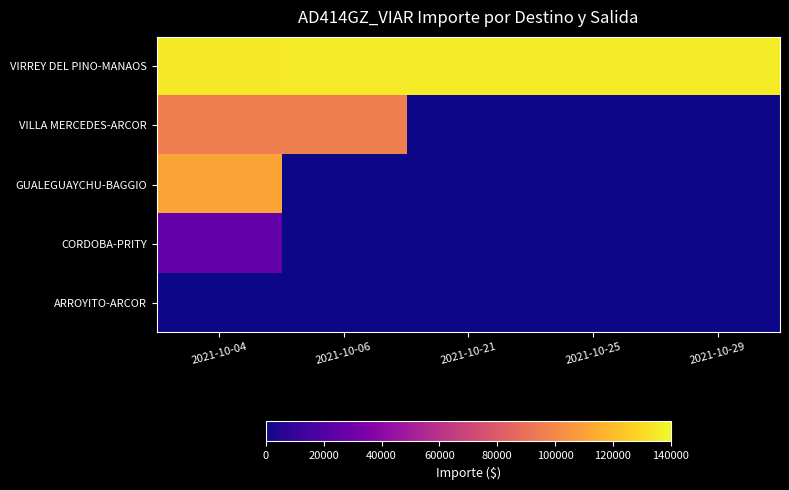

Which series has the largest total across all categories?

VIRREY DEL PINO-MANAOS